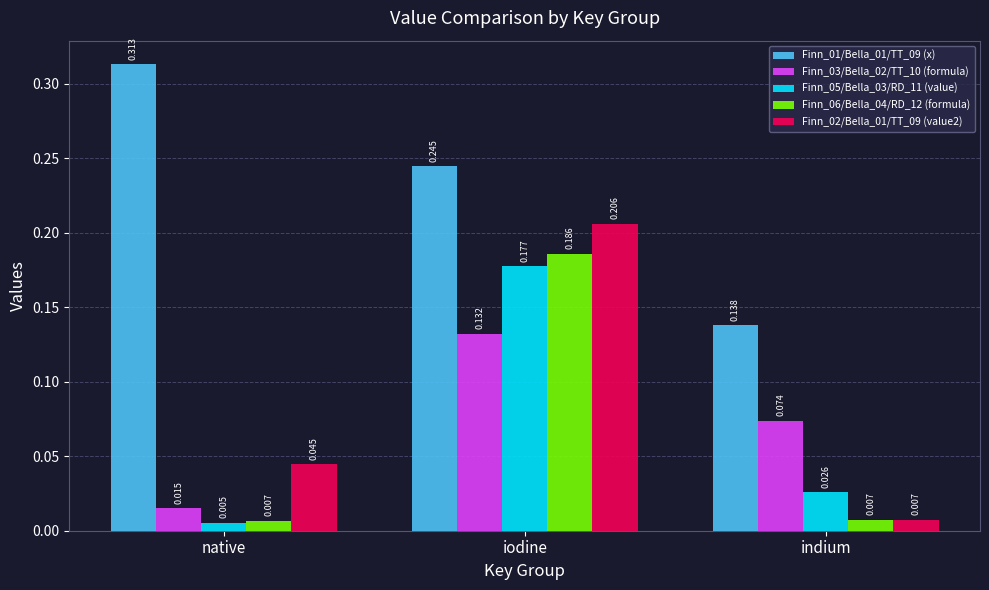

How many bars are there in each group?

5